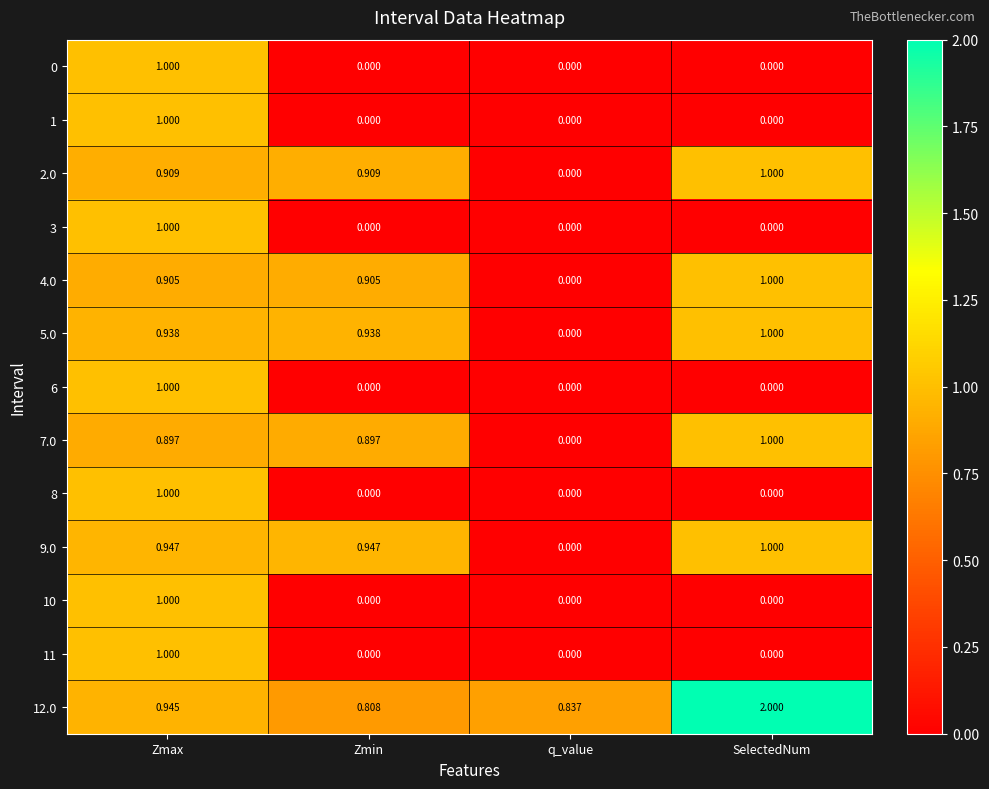

Is the value of 12.0 at q_value greater than the value of 10 at SelectedNum?

Yes